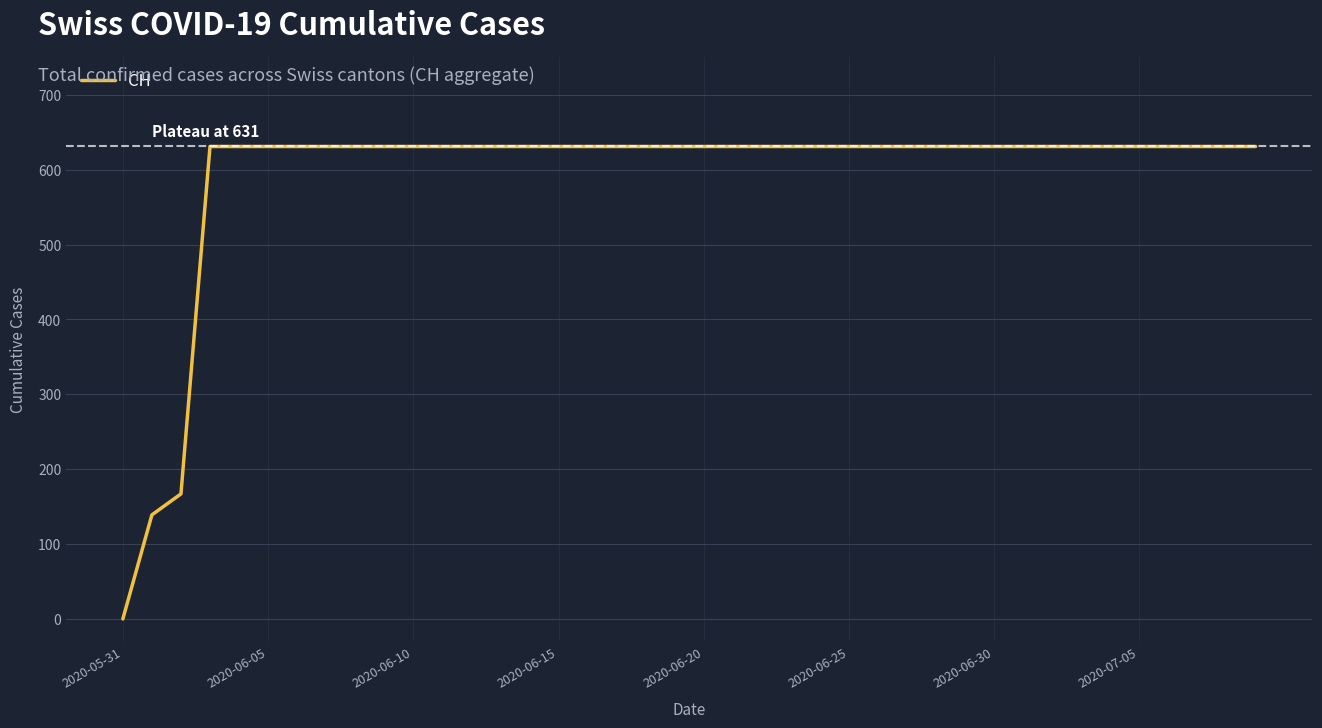

Reading left to right, transcribe all the data shown in this chart.

0	139	167	631	631	631	631	631	631	631	631	631	631	631	631	631	631	631	631	631	631	631	631	631	631	631	631	631	631	631	631	631	631	631	631	631	631	631	631	631